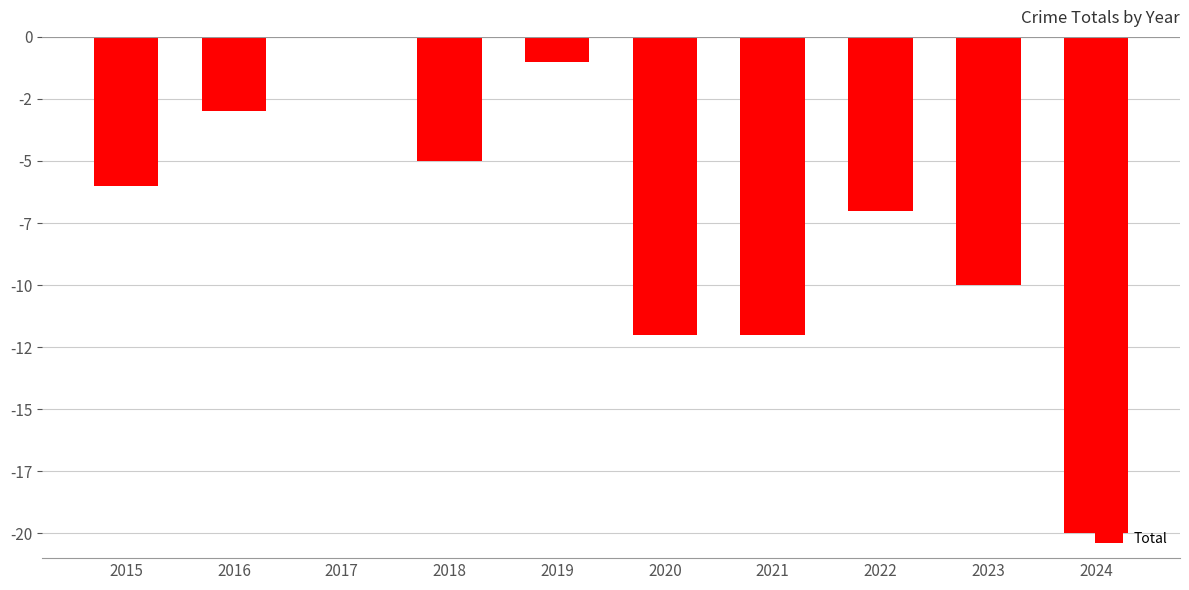

Reading left to right, what are all the values shown in this chart?

2015=-6	2016=-3	2017=0	2018=-5	2019=-1	2020=-12	2021=-12	2022=-7	2023=-10	2024=-20